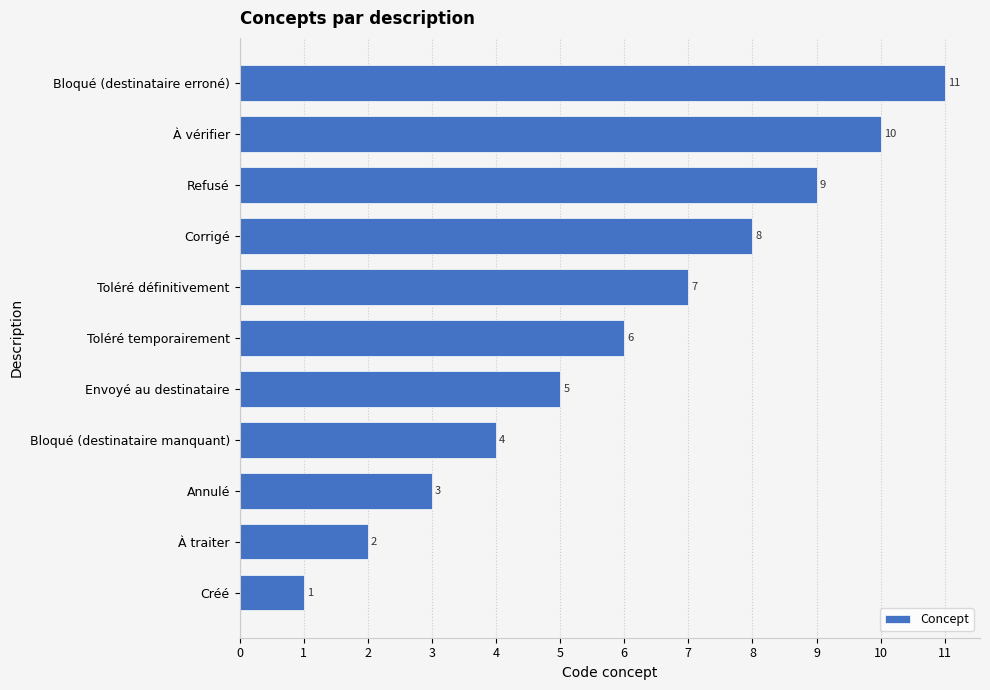

Does the chart contain any negative values?

No